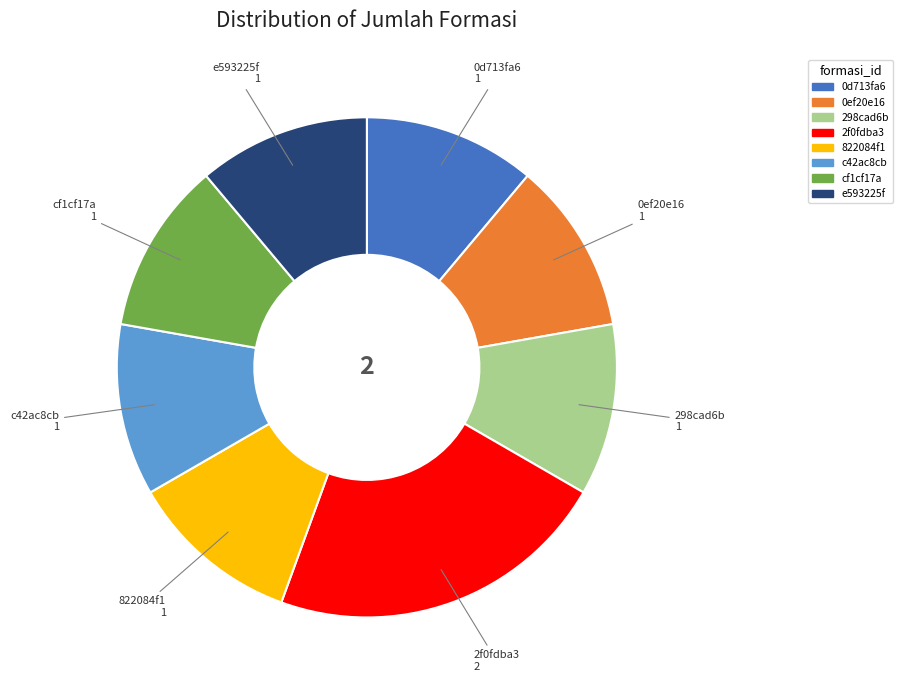

Do c42ac8cb and 298cad6b together represent more than half of the pie?

No